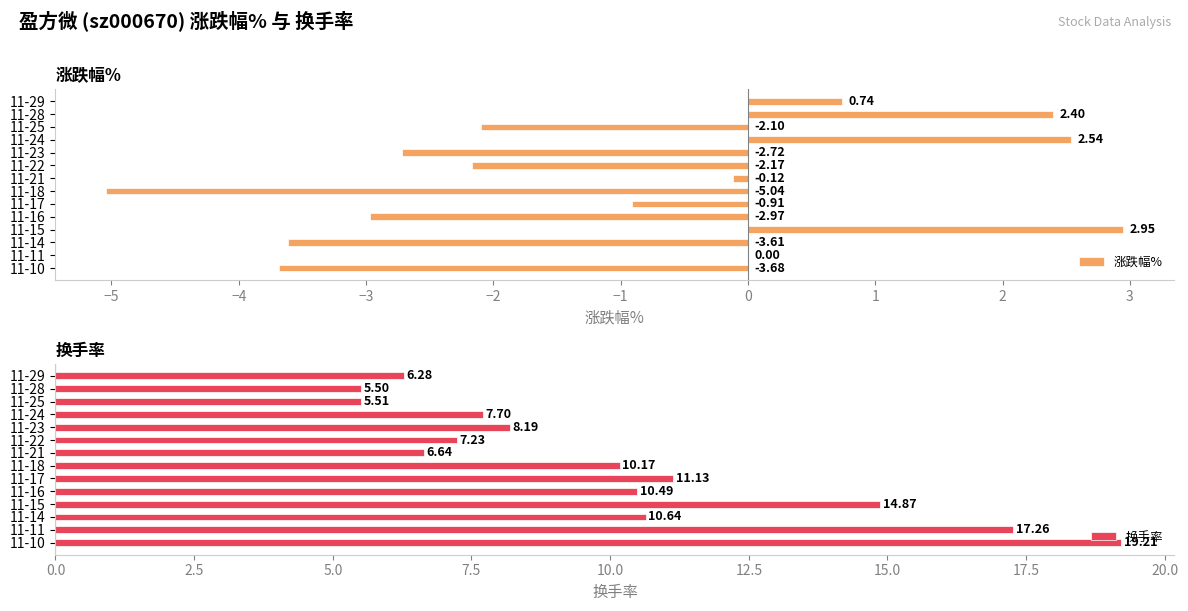

Are the bars horizontal?

Yes